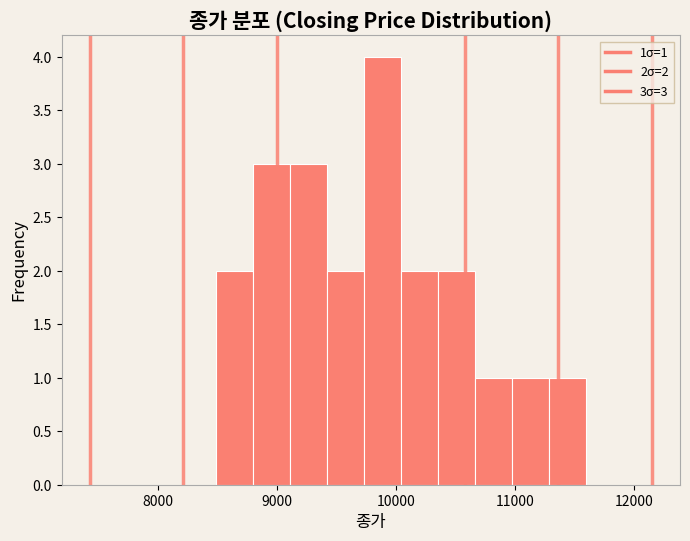

Around what value on the x-axis is the tallest bar? Give the approximate position of its centre, as read against the axis.

9900